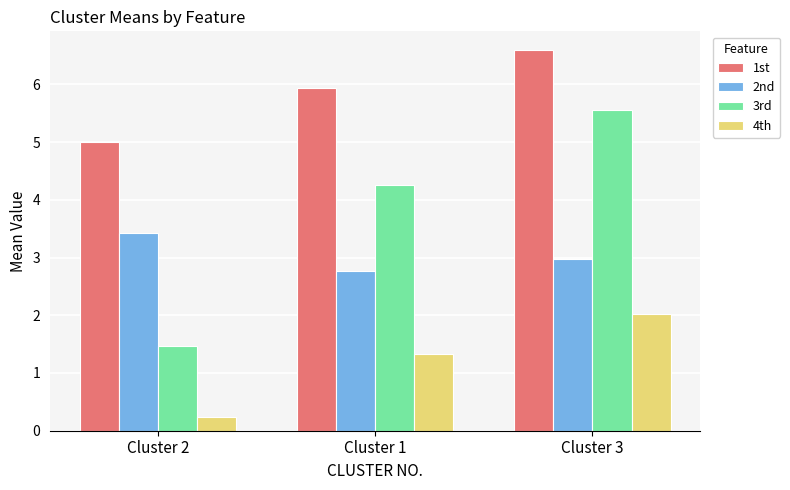

How many bars are there in total?

12